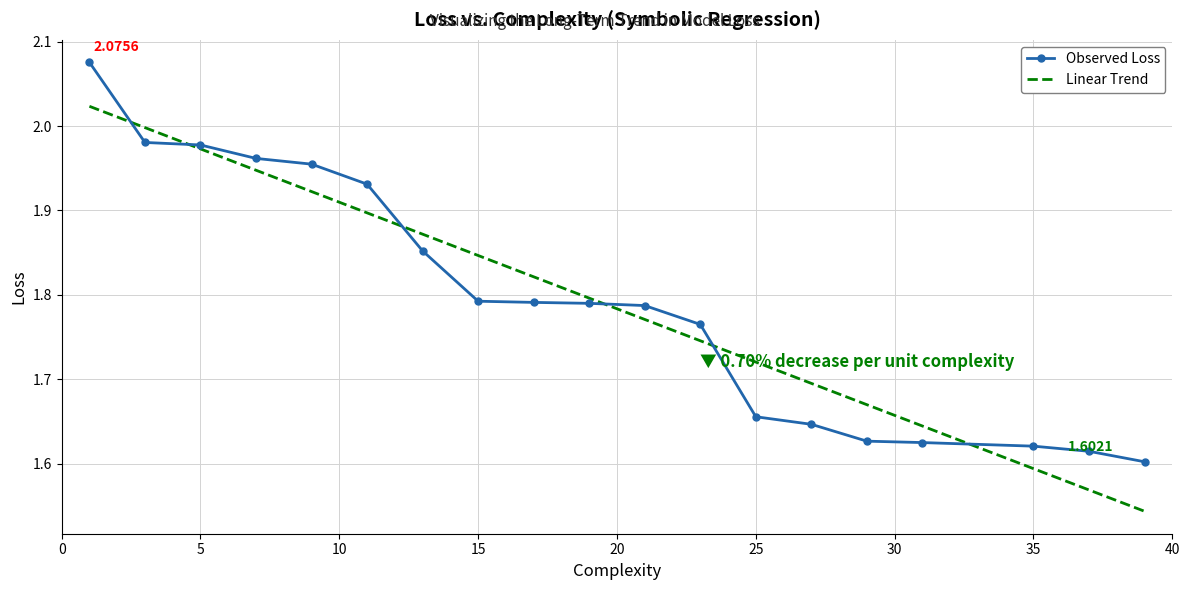

What is the smallest value displayed?

1.5